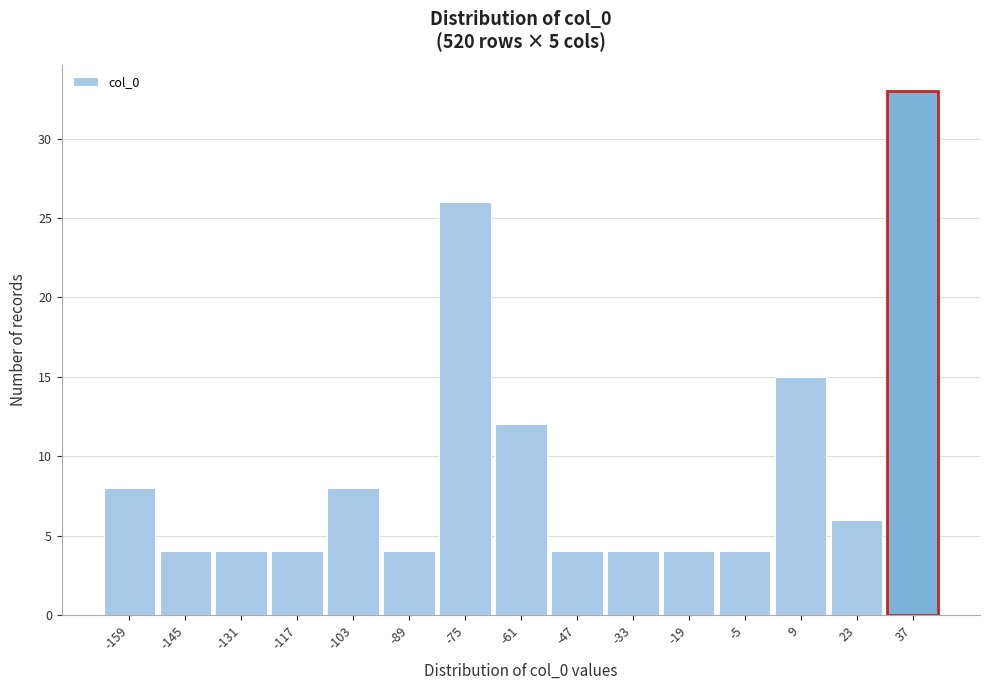

Reading left to right, list all the values displayed in this chart.

8	4	4	4	8	4	26	12	4	4	4	4	15	6	33